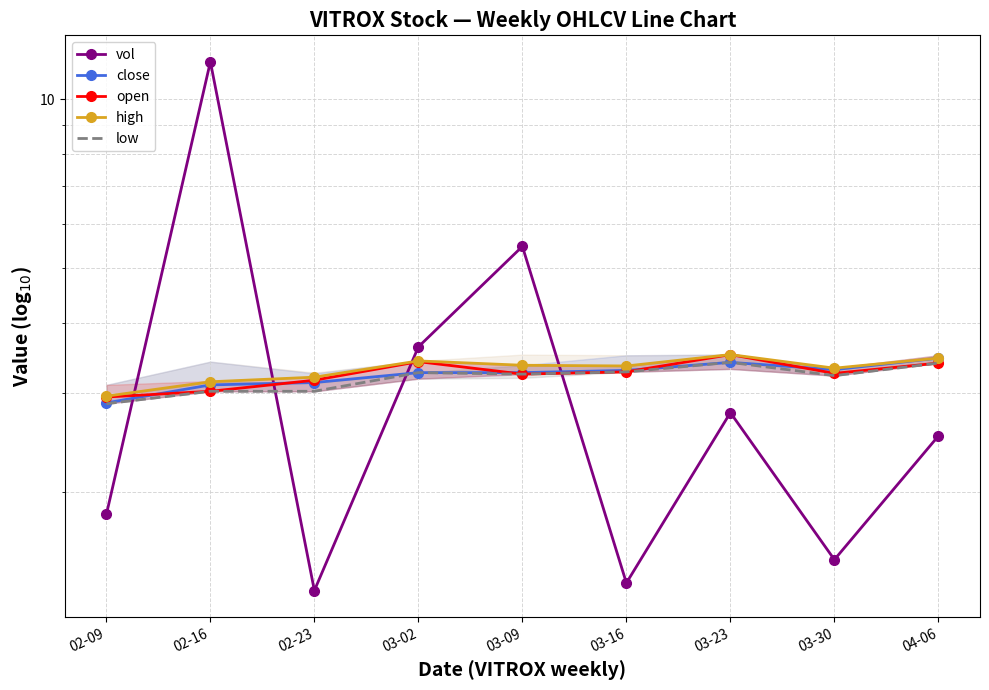

True or false: low and open cross at least once.

False